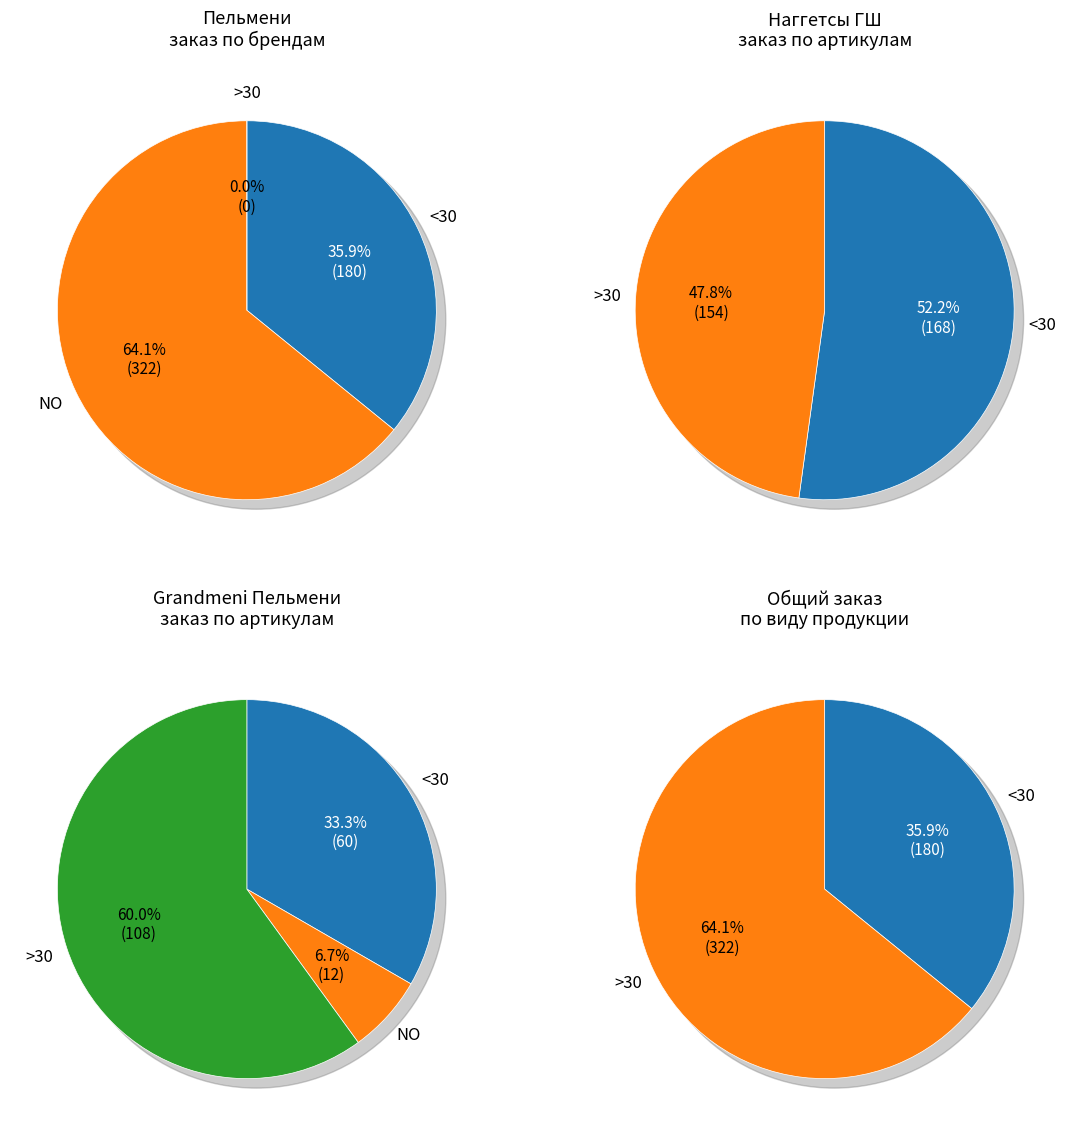

What portion of the pie excludes 2?

100.0%